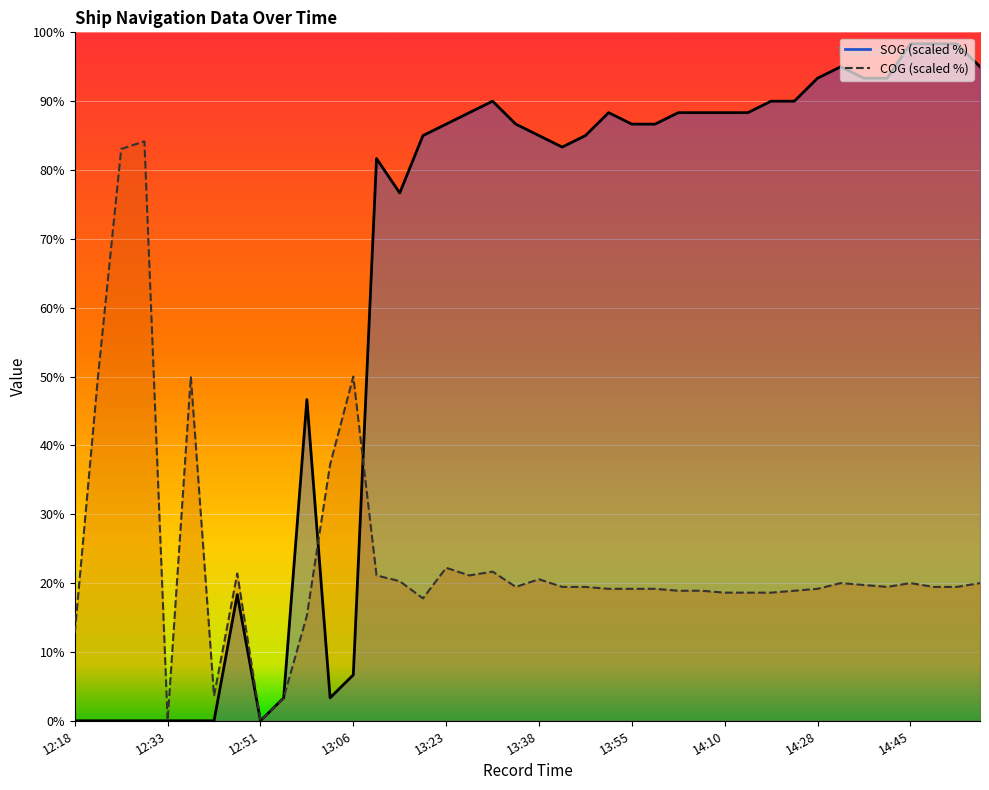

How many distinct data groups are displayed?

2